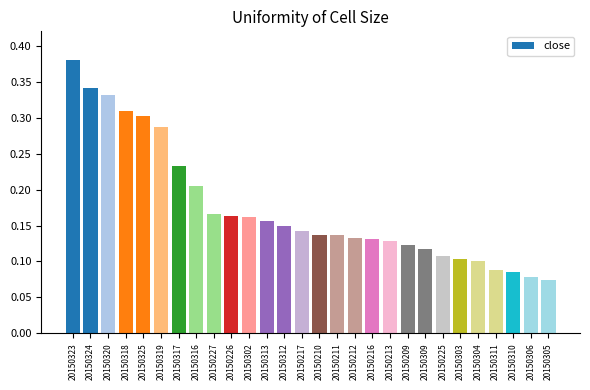

What is the sum of all values?

4.9